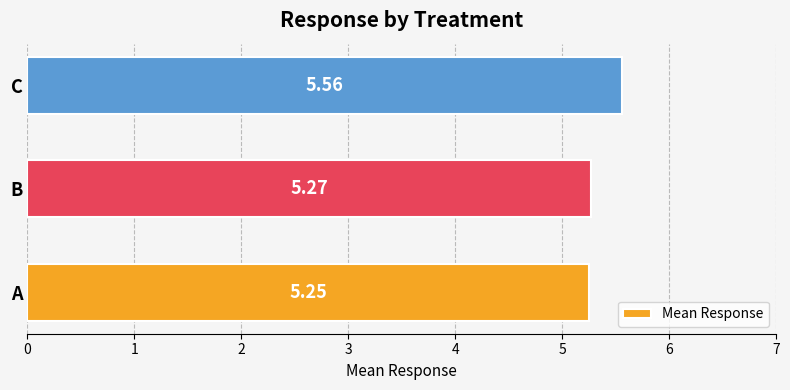

Which category has the highest value across all series?

C